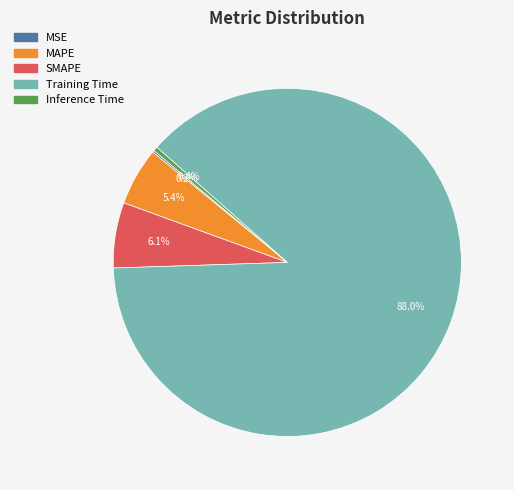

What is the total percentage of SMAPE and Inference Time?

6.5%